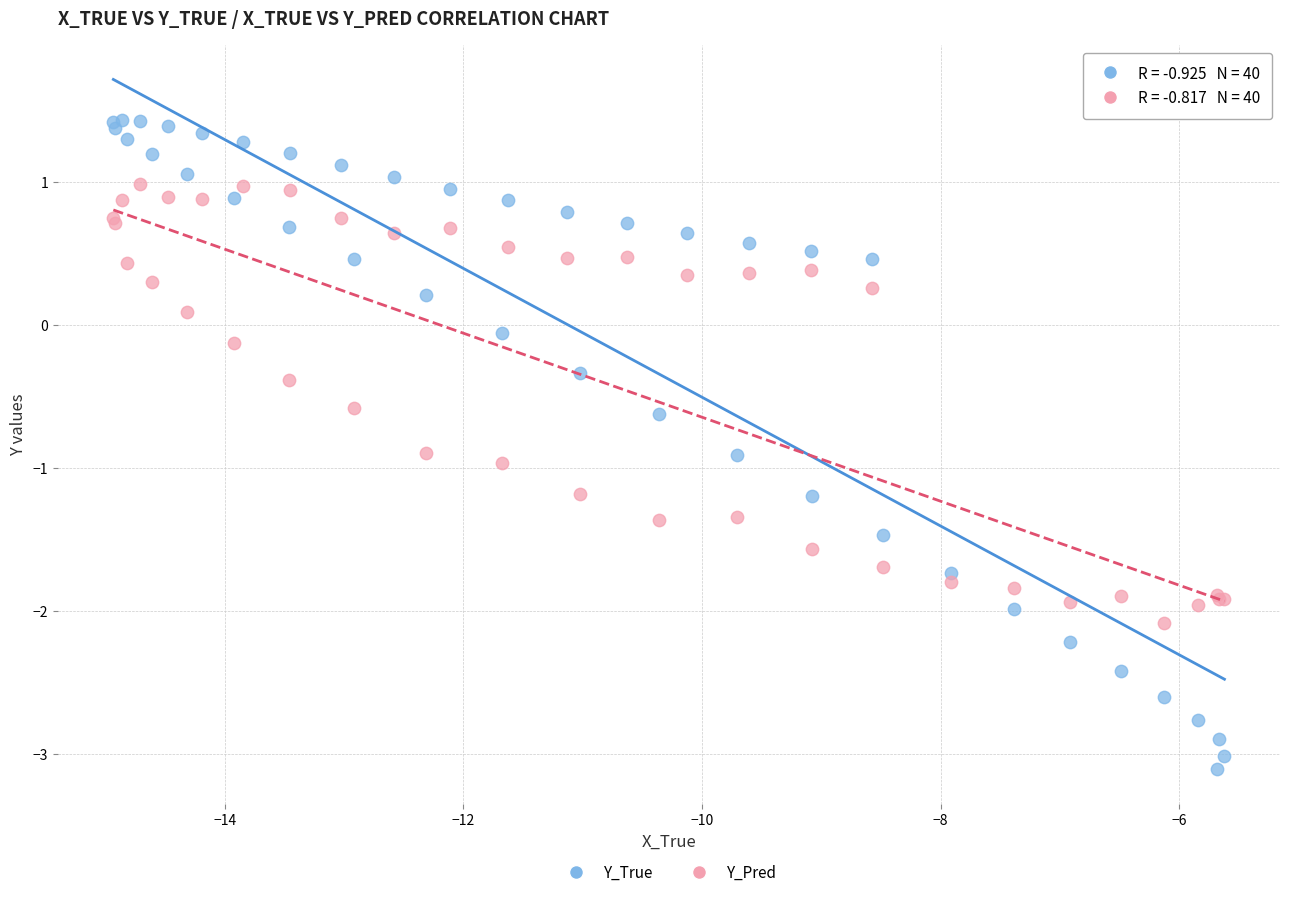

What is the X range (max minus min) for the scatter plot?

9.3